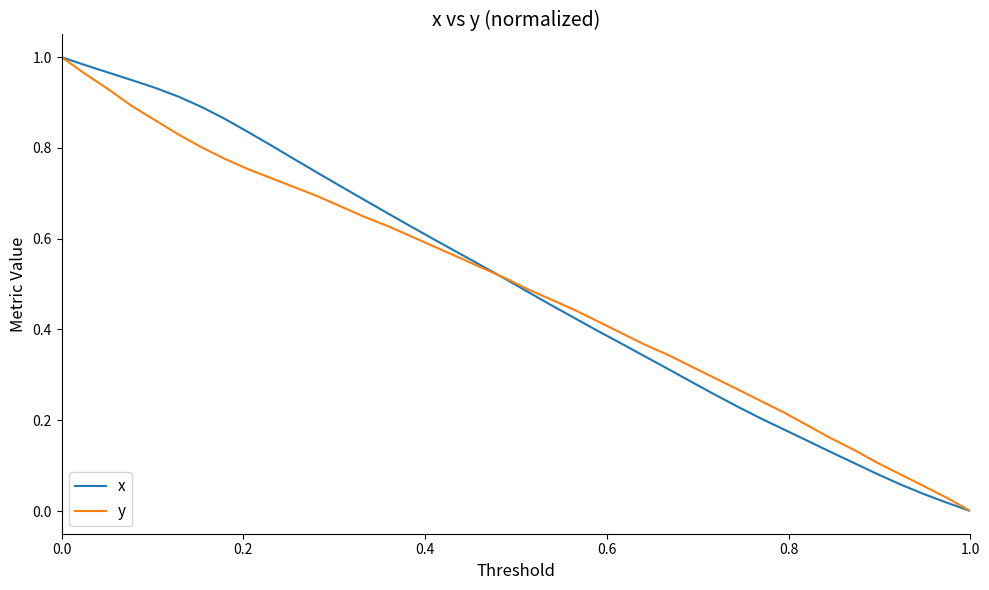

True or false: x has more than 0 points higher than both neighbors.

False